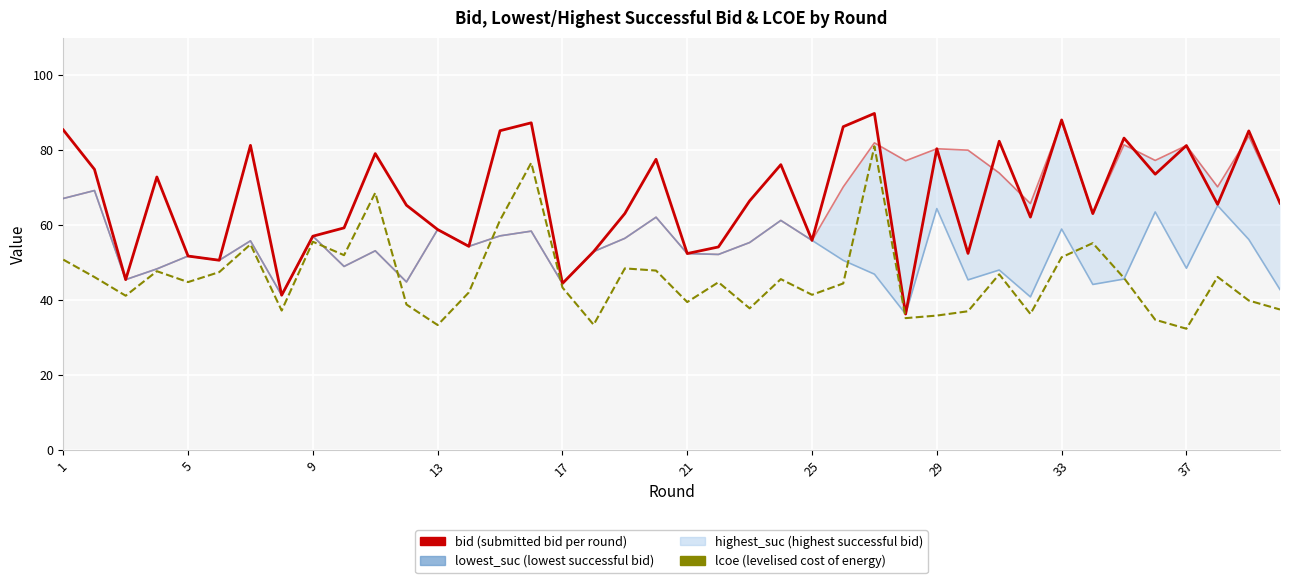

True or false: bid has more than 1 points higher than both neighbors.

True